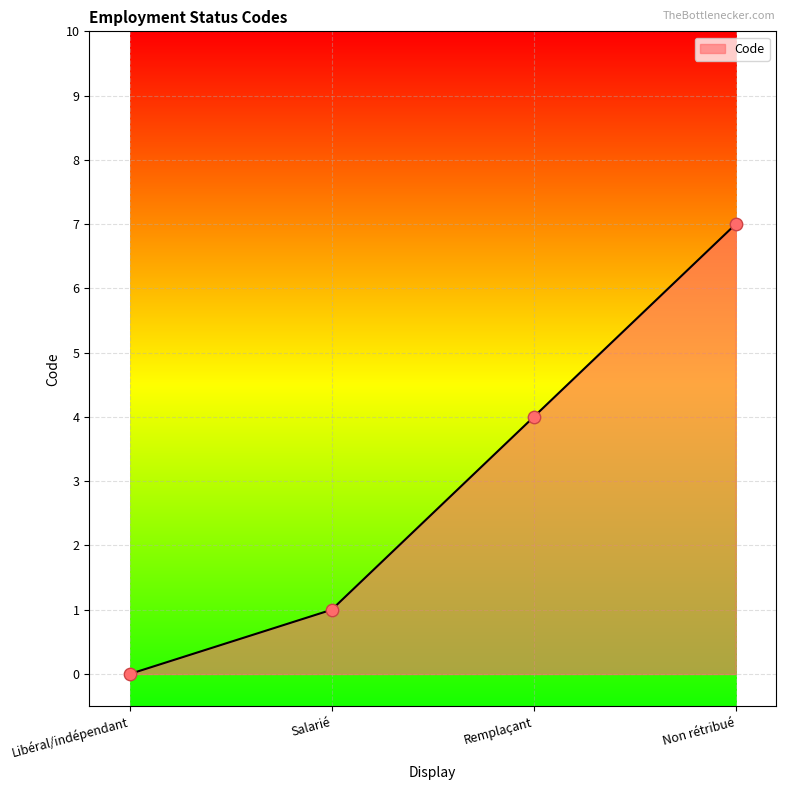

Between Remplaçant and Salarié, which is larger?

Remplaçant